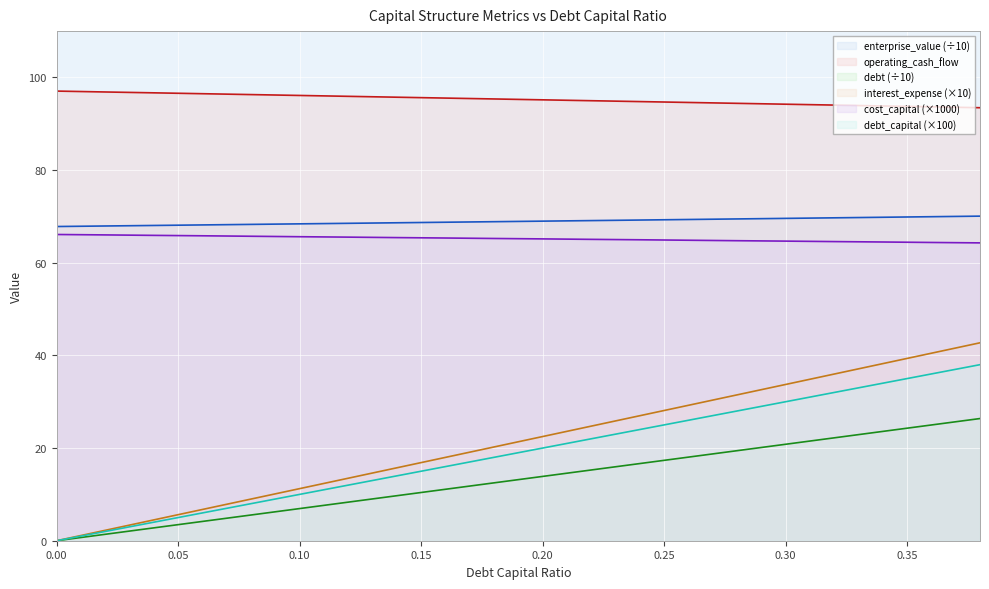

At how many categories does at least one series exceed 94?

17